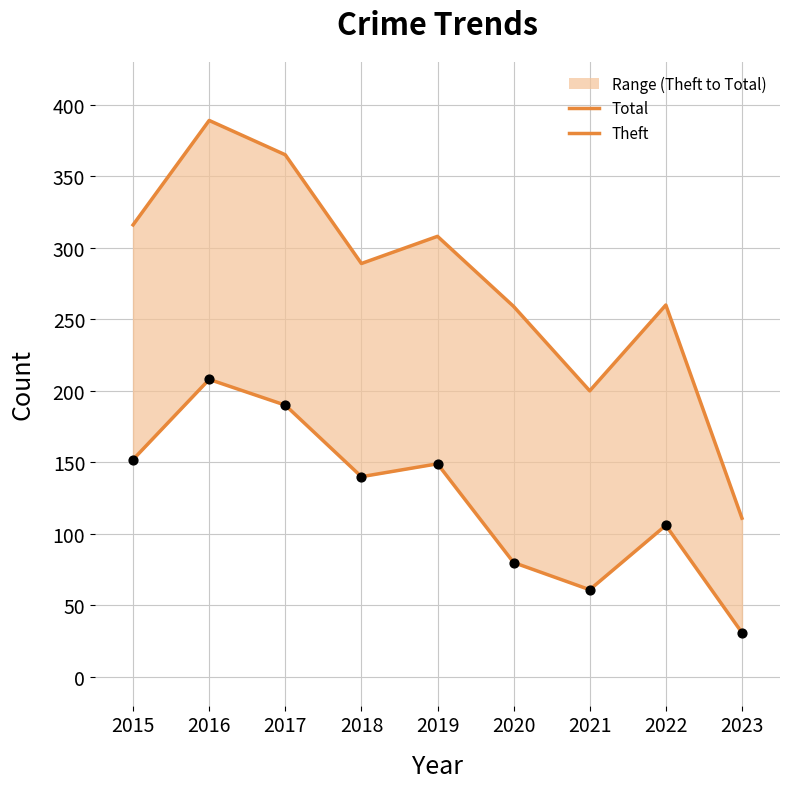

At how many categories does at least one series exceed 349?

2